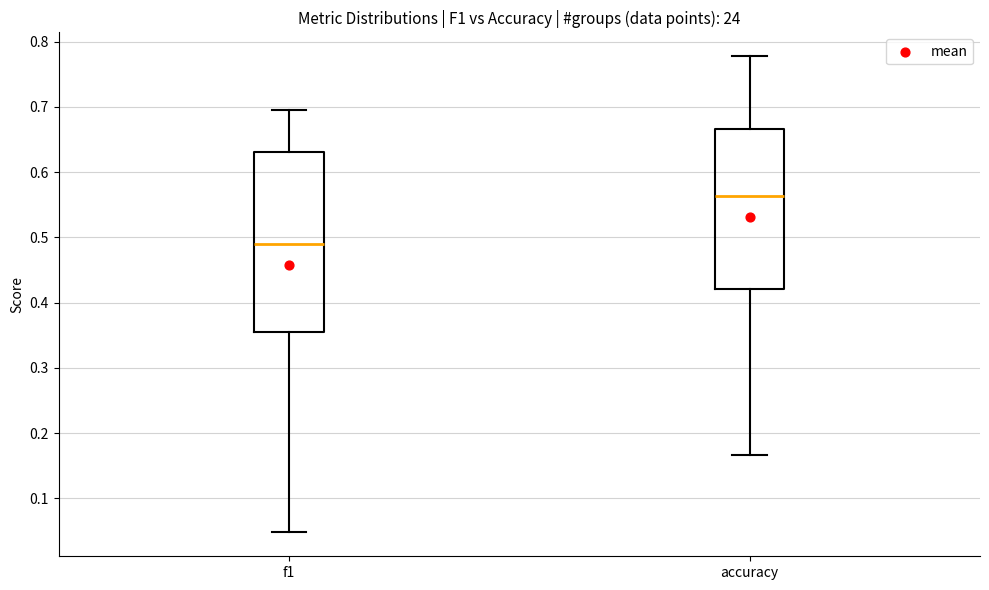

Reading left to right, read every box against the y-axis: the position of its median line, the range the box covers, and the ends of its whiskers. The values are not printed on the chart, so give them approximately, as read against the axis.

f1: median 0.49, box 0.36 to 0.63, whiskers 0.05 to 0.69
accuracy: median 0.56, box 0.42 to 0.67, whiskers 0.17 to 0.78